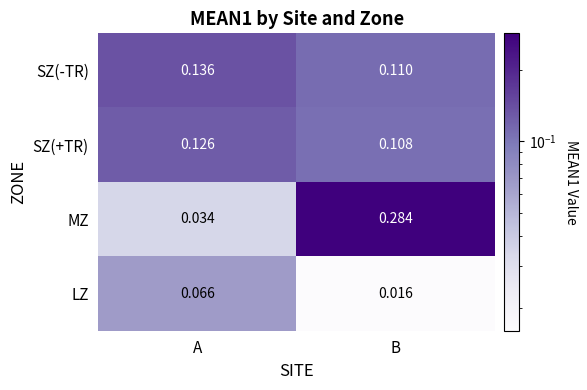

Which category has the lowest value in the SZ(+TR) series?

B